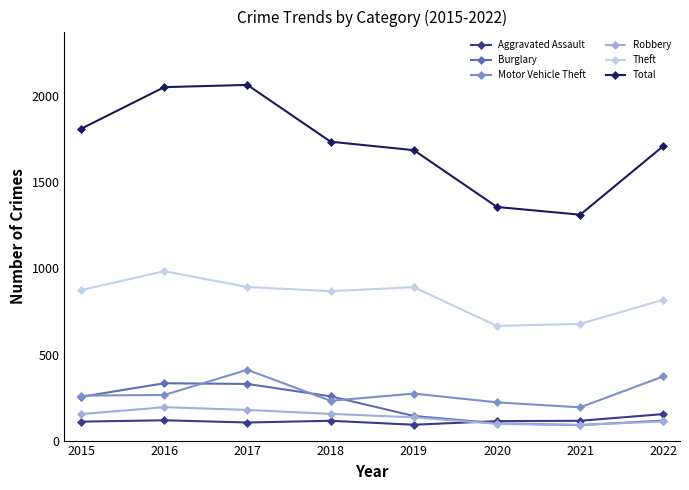

List the series in order of their peak value, highest first.

Total, Theft, Motor Vehicle Theft, Burglary, Robbery, Aggravated Assault